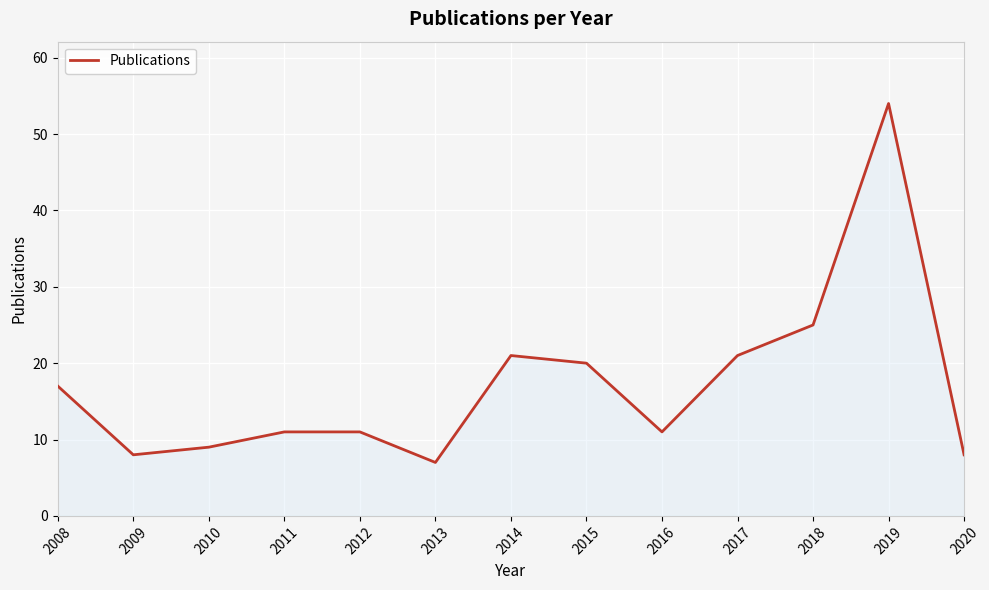

What is the difference between the maximum and minimum values?

47